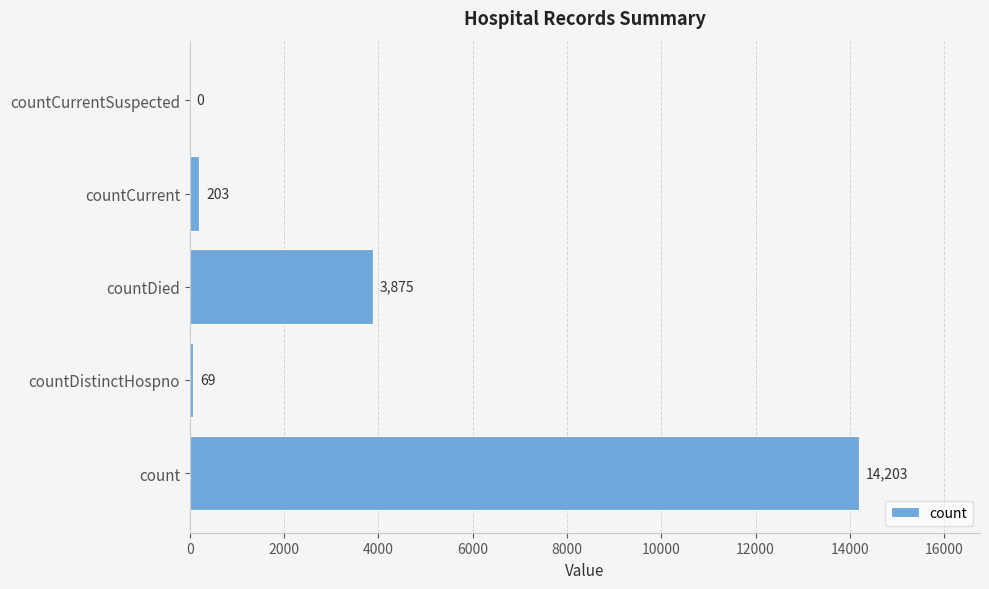

How many values are above zero?

4